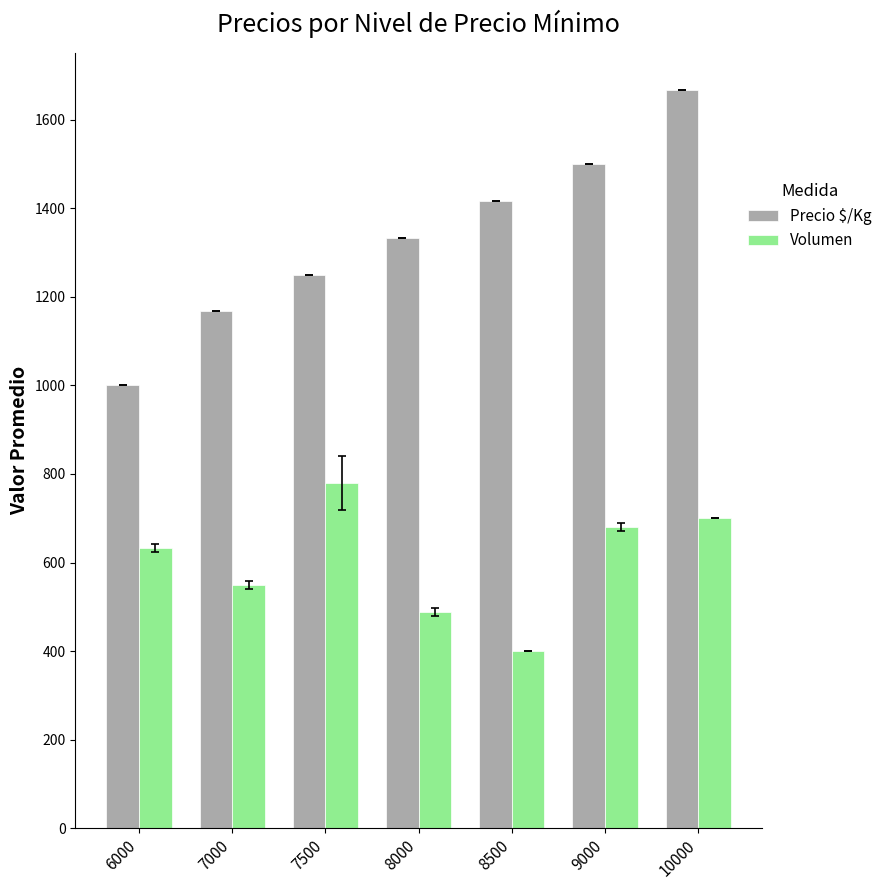

The Precio $/Kg series shows 1676.4 at 6000. True or false?

False